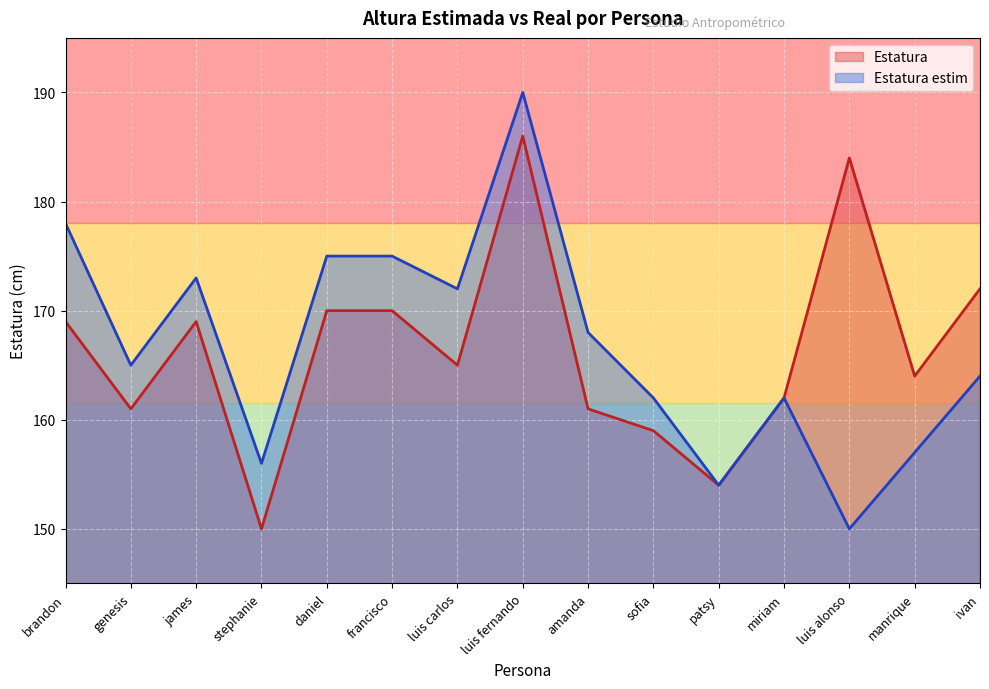

What is the value of the Estatura estim point at the 5th from the left?

175